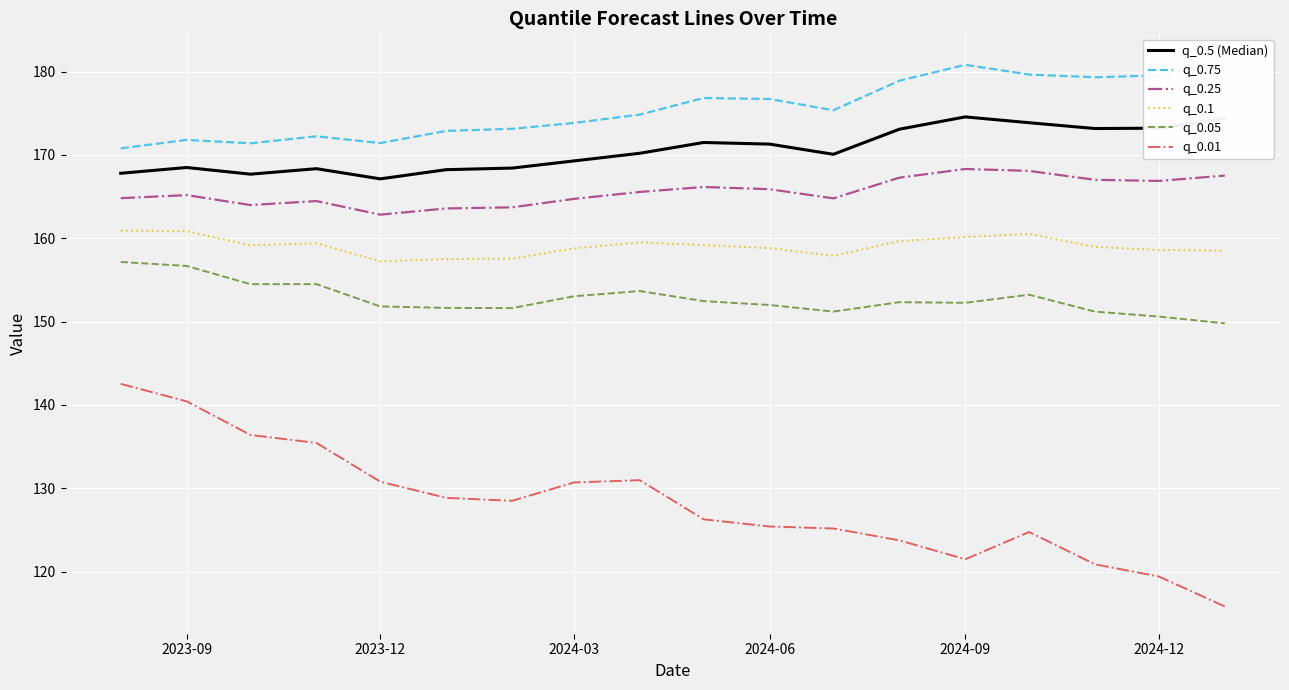

True or false: q_0.01 has a value of 121.5 at 2024-09.

True